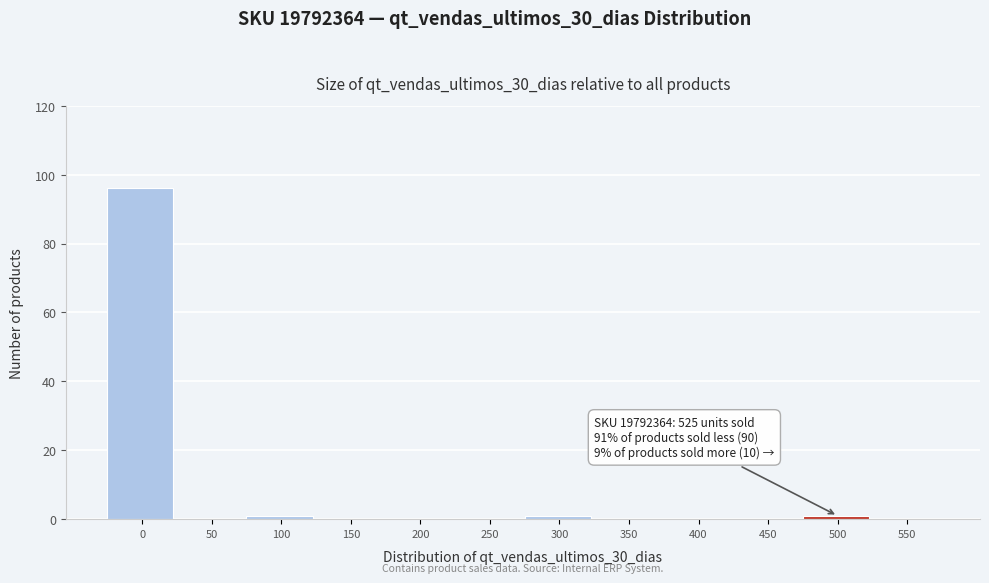

Reading left to right, extract all data points from this chart.

0=96	50=0	100=1	150=0	200=0	250=0	300=1	350=0	400=0	450=0	500=1	550=0